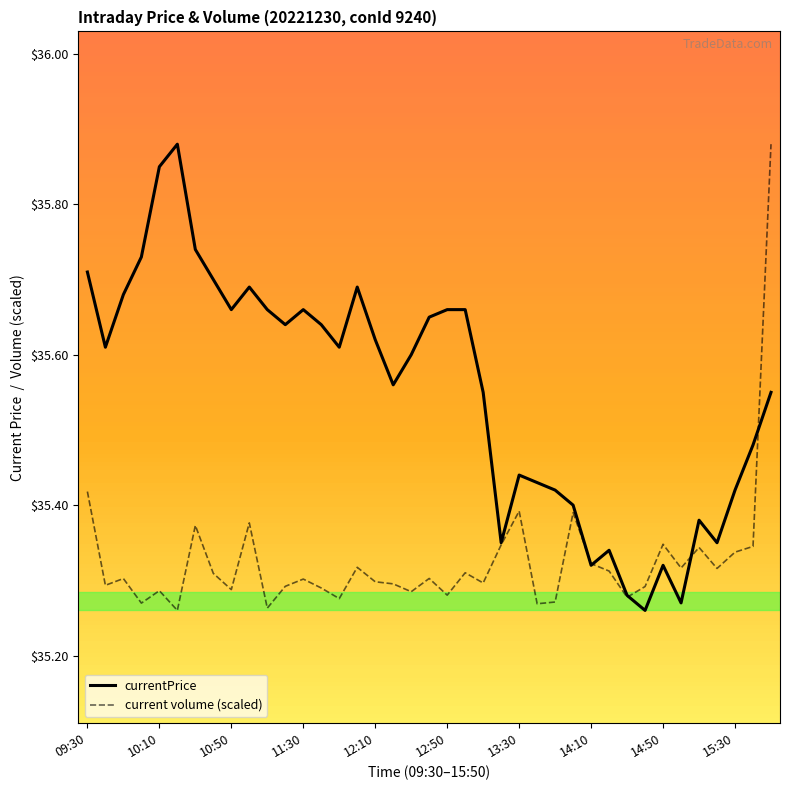

Which series has the largest total across all categories?

currentPrice